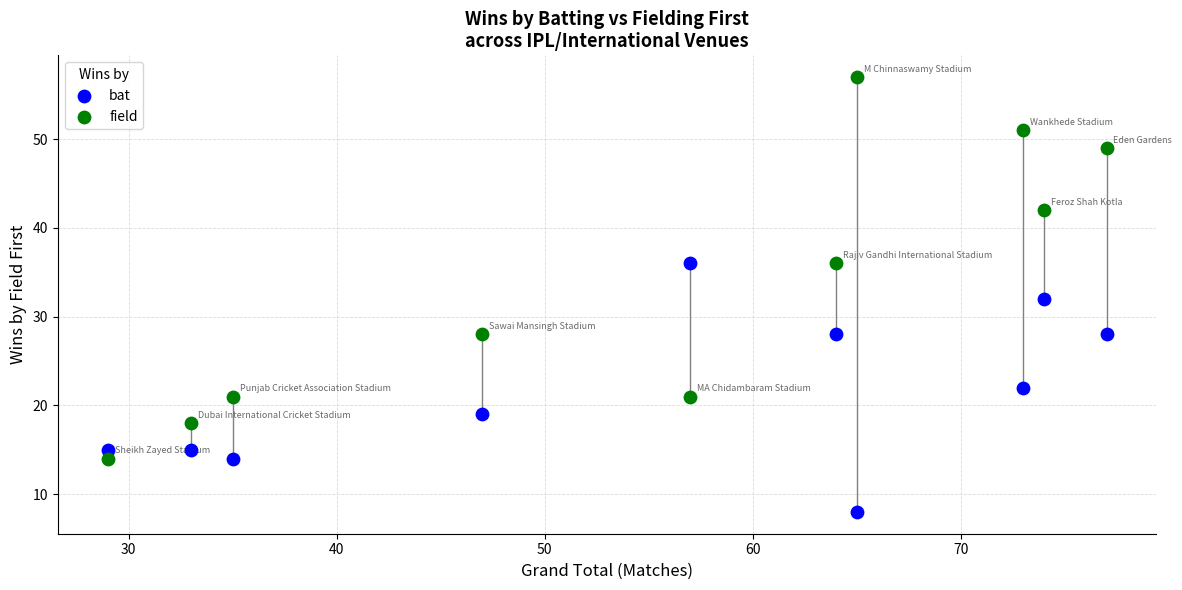

Across all data points, what is the range of X values (max minus min)?

48